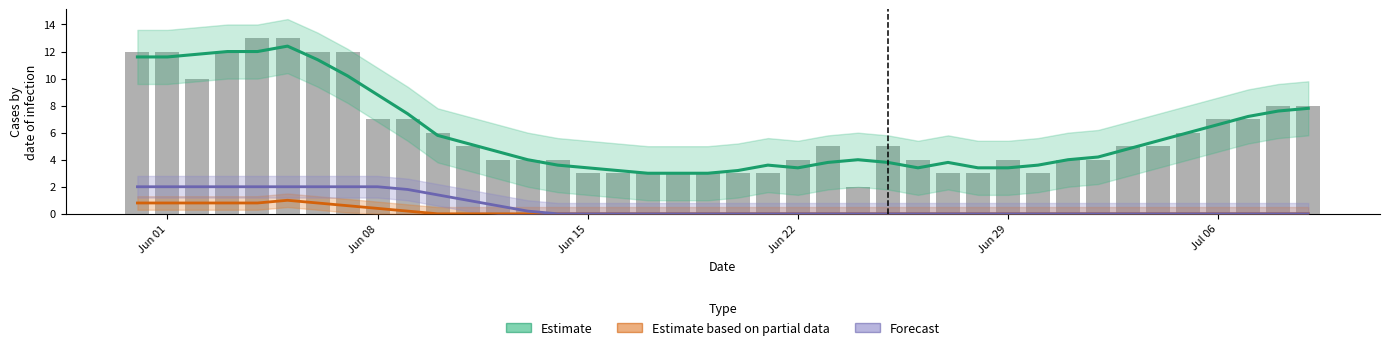

Reading left to right, list all the values displayed in this chart.

Estimate: 11.6	11.6	11.8	12.0	12.0	12.4	11.4	10.2	8.8	7.4	5.8	5.2	4.6	4.0	3.6	3.4	3.2	3.0	3.0	3.0	3.2	3.6	3.4	3.8	4.0	3.8	3.4	3.8	3.4	3.4	3.6	4.0	4.2	4.8	5.4	6.0	6.6	7.2	7.6	7.8
Estimate based on partial data: 0.8	0.8	0.8	0.8	0.8	1.0	0.8	0.6	0.4	0.2	0.0	0.0	0.0	0.0	0.0	0.0	0.0	0.0	0.0	0.0	0.0	0.0	0.0	0.0	0.0	0.0	0.0	0.0	0.0	0.0	0.0	0.0	0.0	0.0	0.0	0.0	0.0	0.0	0.0	0.0
Forecast: 2.0	2.0	2.0	2.0	2.0	2.0	2.0	2.0	2.0	1.8	1.4	1.0	0.6	0.2	0.0	0.0	0.0	0.0	0.0	0.0	0.0	0.0	0.0	0.0	0.0	0.0	0.0	0.0	0.0	0.0	0.0	0.0	0.0	0.0	0.0	0.0	0.0	0.0	0.0	0.0
CH (raw): 12.0	12.0	10.0	12.0	13.0	13.0	12.0	12.0	7.0	7.0	6.0	5.0	4.0	4.0	4.0	3.0	3.0	3.0	3.0	3.0	3.0	3.0	4.0	5.0	2.0	5.0	4.0	3.0	3.0	4.0	3.0	4.0	4.0	5.0	5.0	6.0	7.0	7.0	8.0	8.0